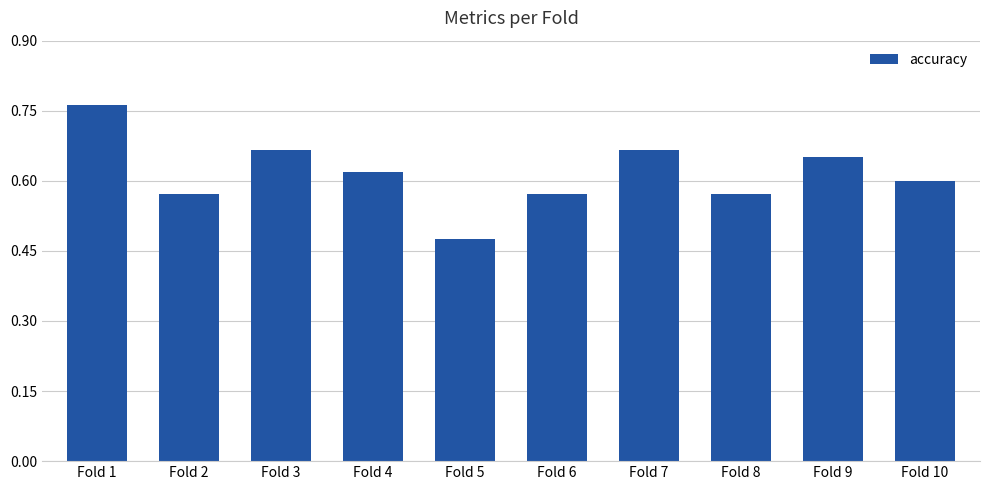

What is the sum of the values at Fold 4 and Fold 2?

1.2